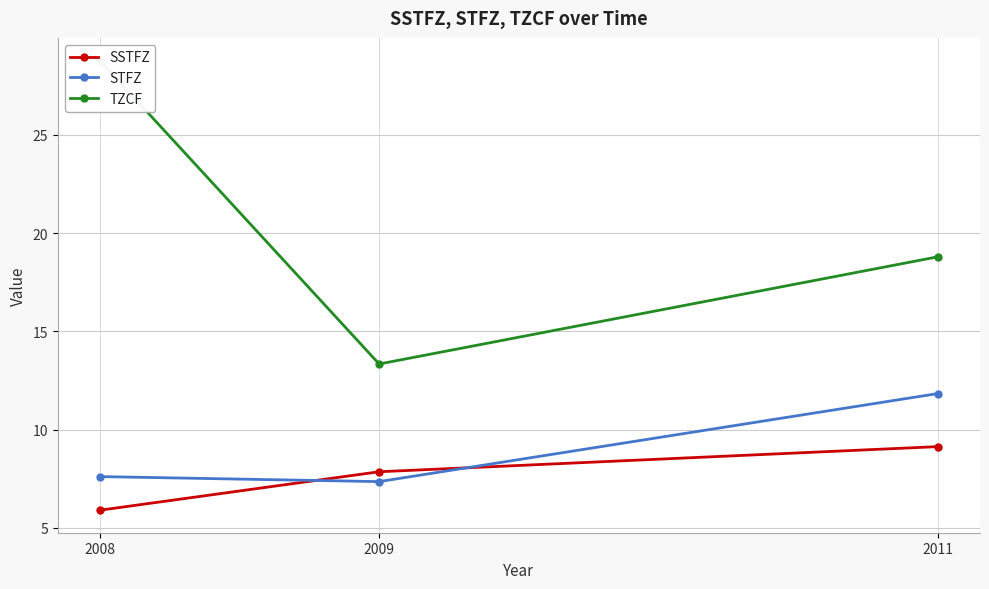

Reading left to right, transcribe all the data shown in this chart.

SSTFZ: 2008=5.9	2009=7.9	2011=9.1
STFZ: 2008=7.6	2009=7.4	2011=11.8
TZCF: 2008=28.8	2009=13.3	2011=18.8